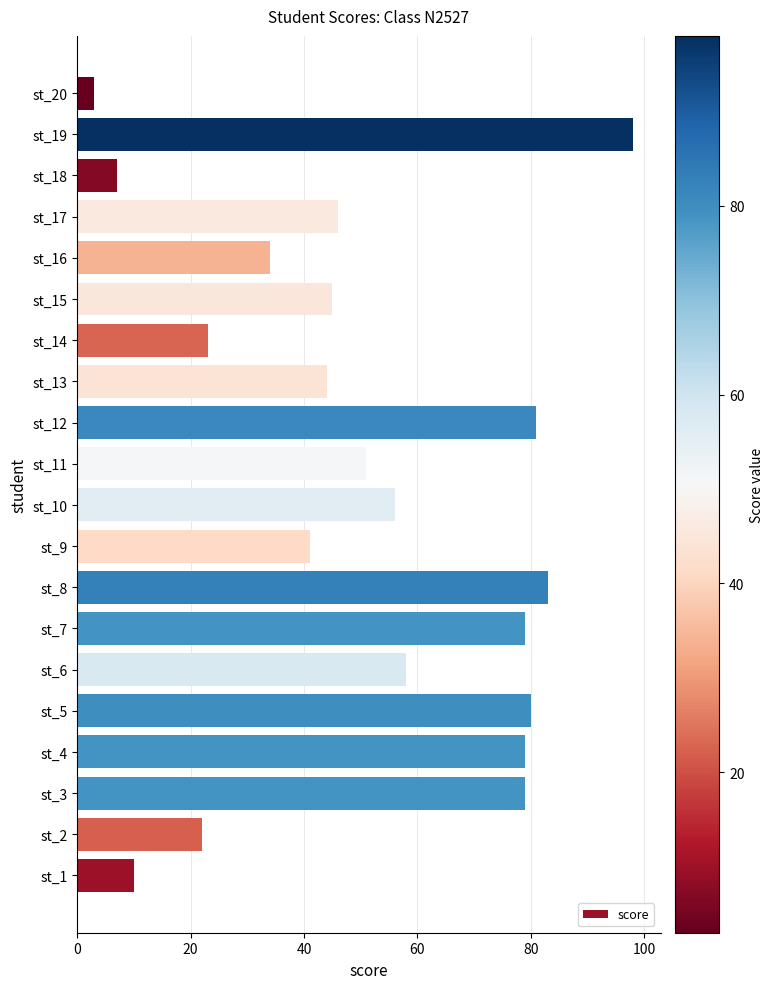

What is the difference between the maximum and minimum values?

95